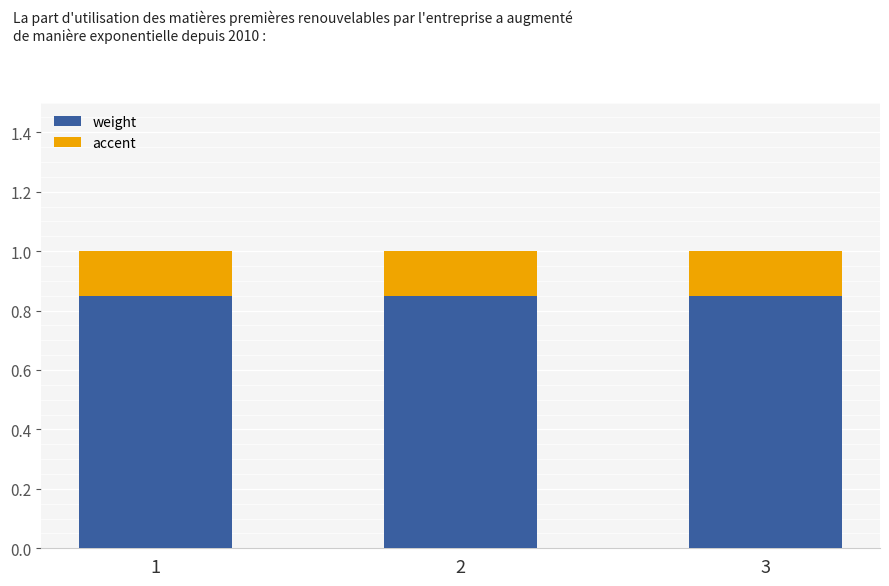

The value of weight at 2 is 1.3. True or false?

False